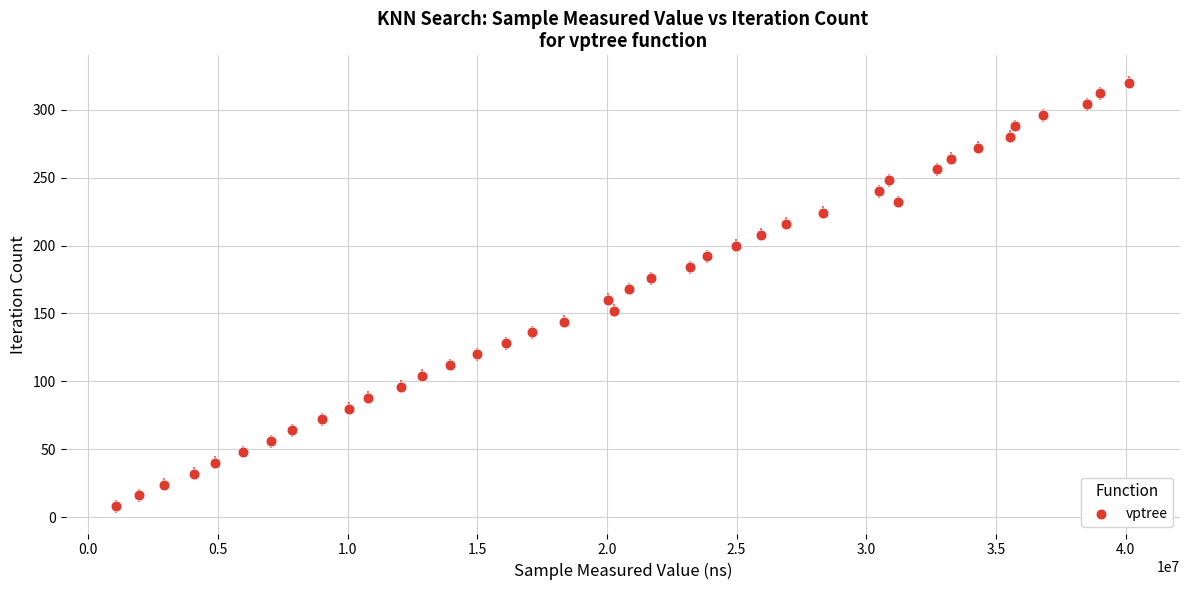

What is the range of Y values (max minus min)?

312